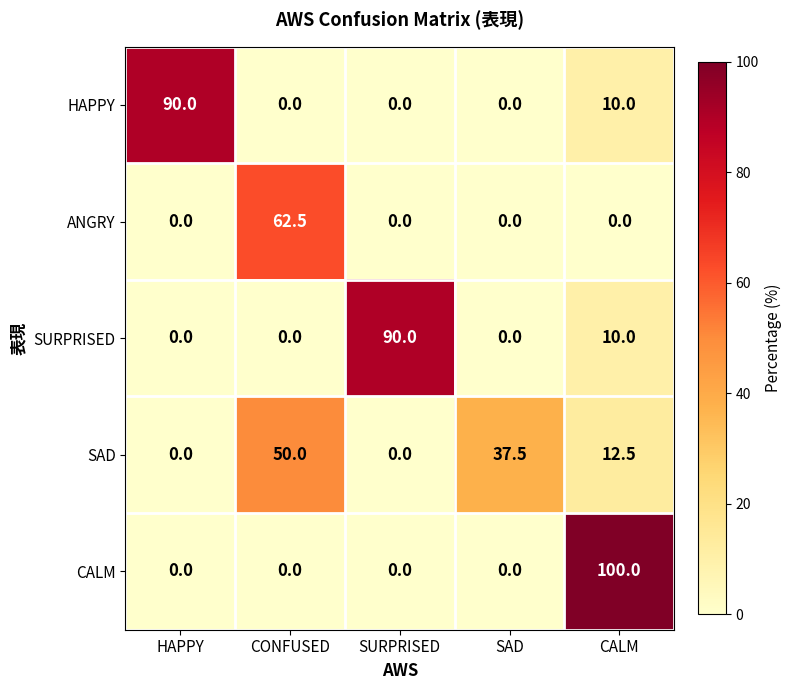

What is the difference between the ANGRY values at SURPRISED and CONFUSED?

62.5